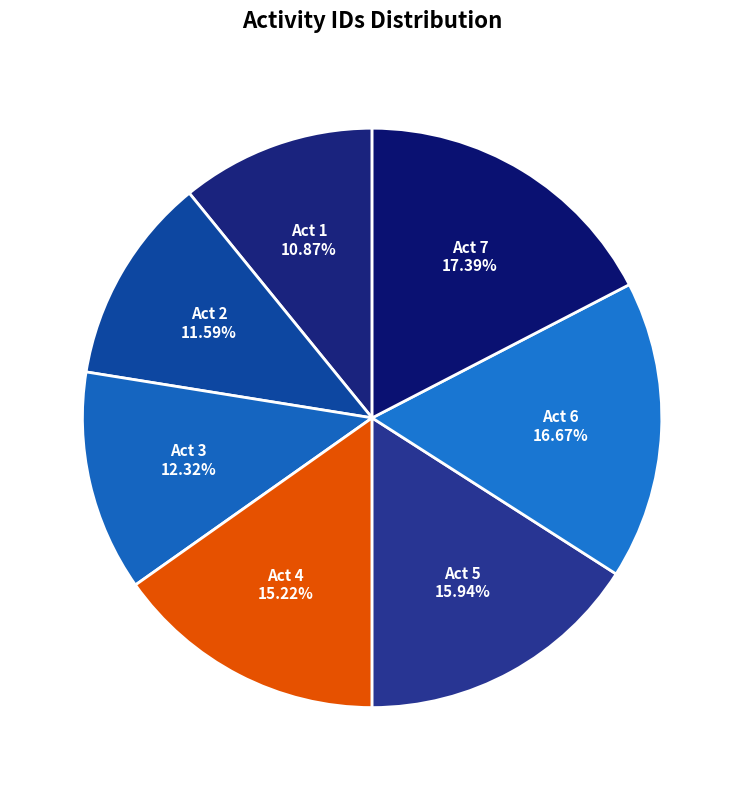

Is Act 7 the majority of the pie?

No